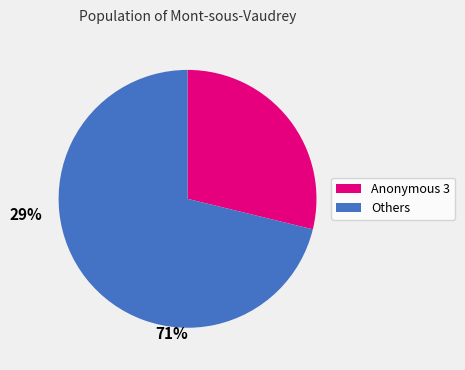

Is there any slice that represents more than half of the pie?

Yes